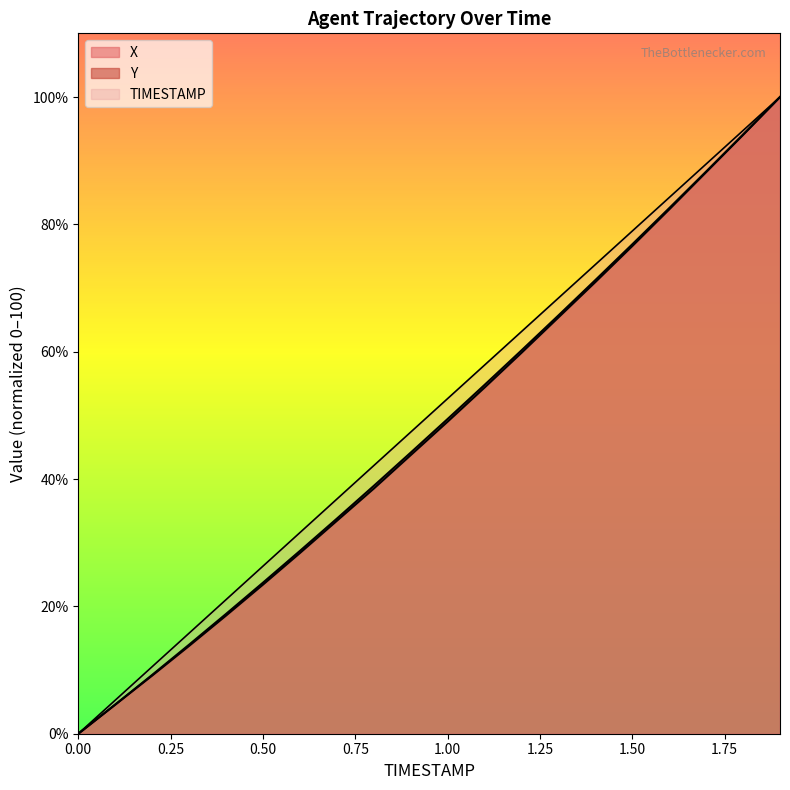

Count the number of categories in the chart.

20